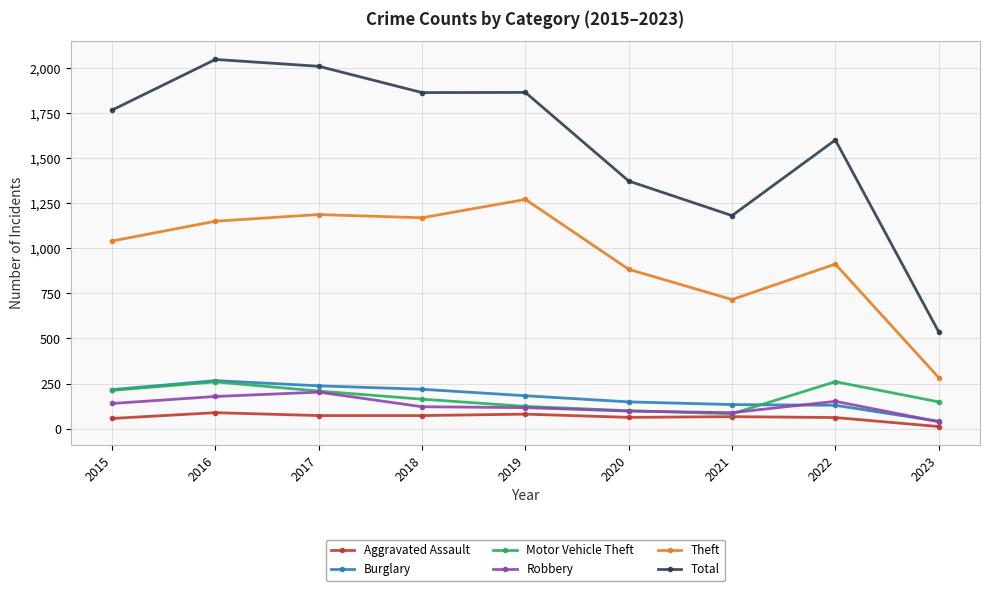

The value of Aggravated Assault at 2019 is 80. True or false?

True